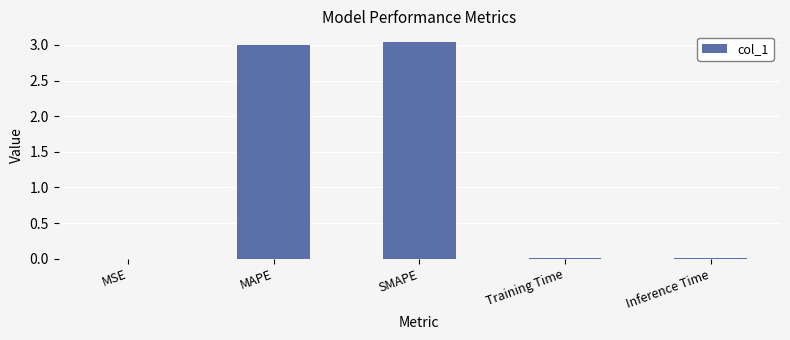

What is the ratio of the value at SMAPE to the value at MAPE?

1.0